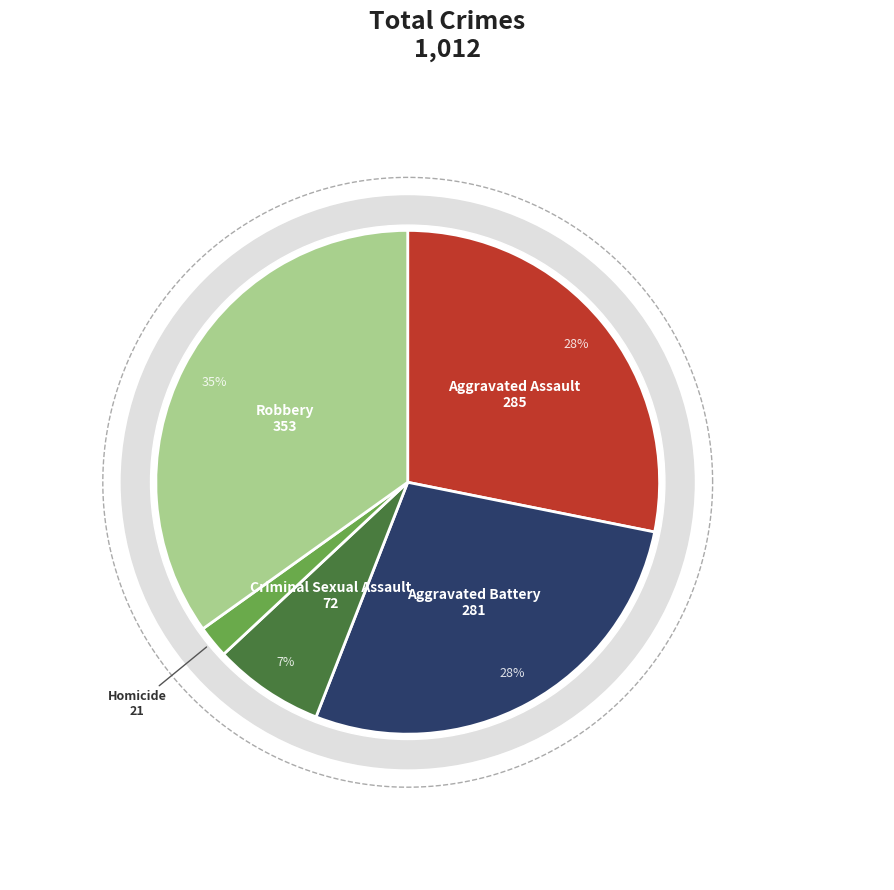

The Aggravated Assault slice represents 13% of the pie. True or false?

False